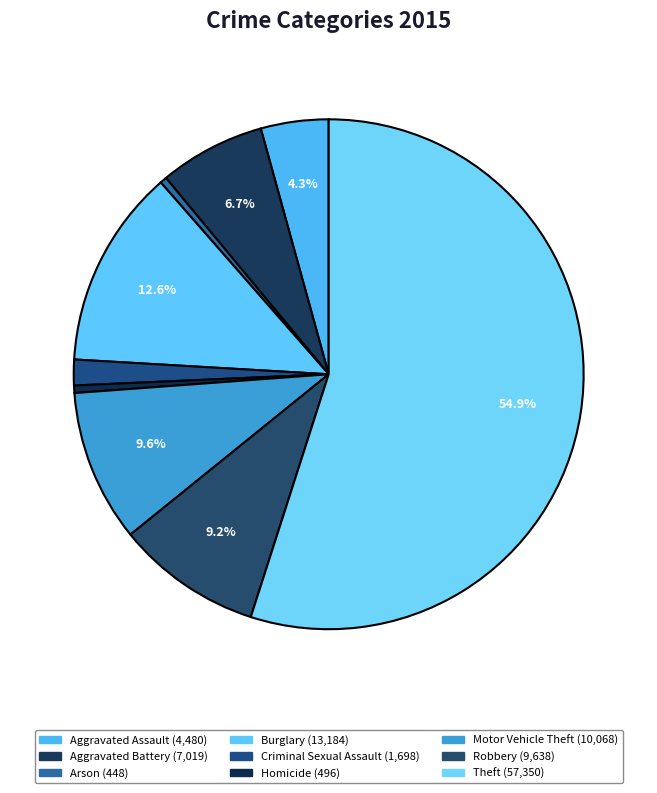

Does any single category account for the majority?

Yes